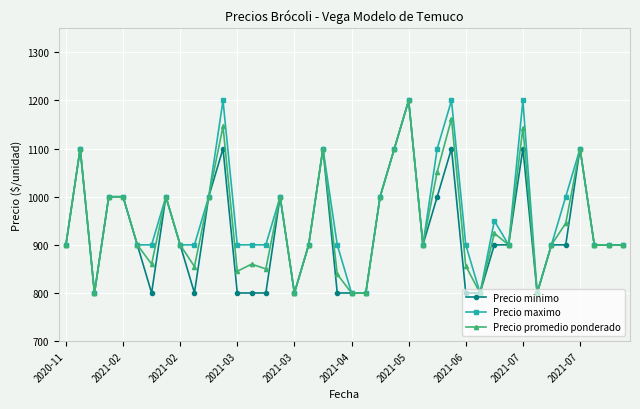

At how many categories does at least one series exceed 987?

16